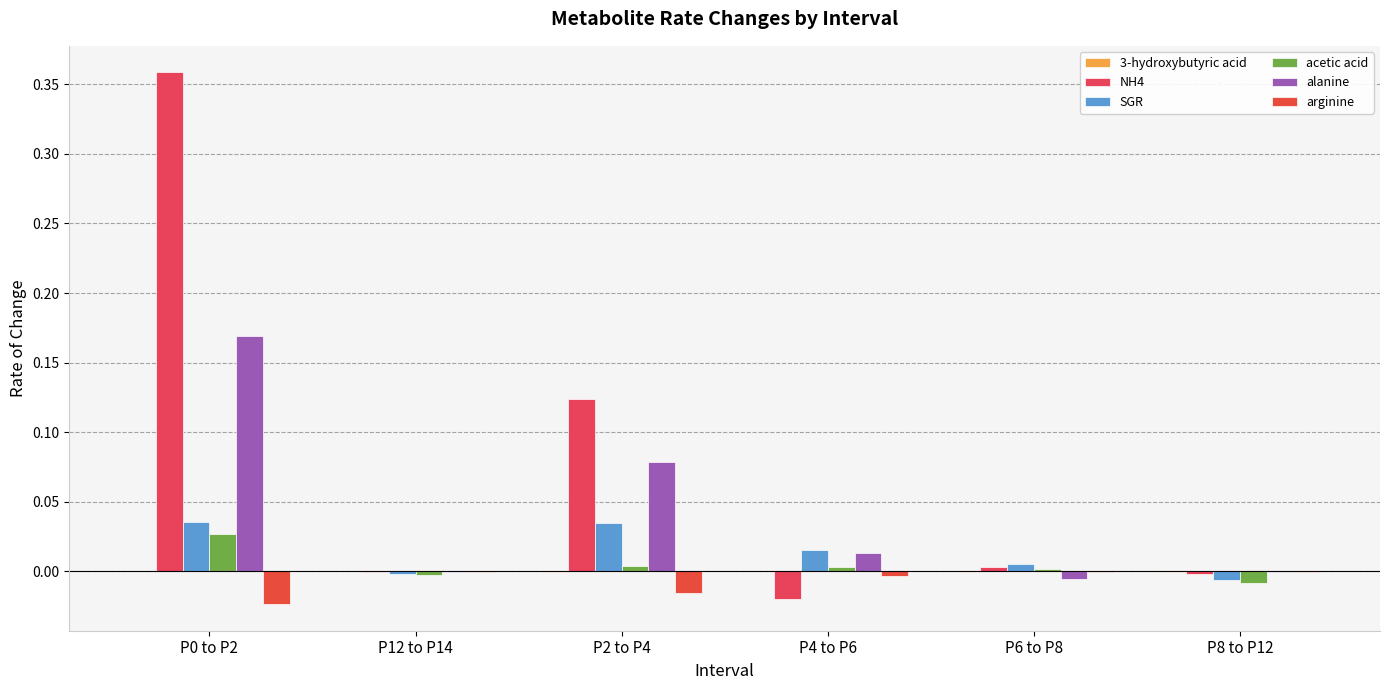

What is the difference between the alanine values at P8 to P12 and P0 to P2?

0.2